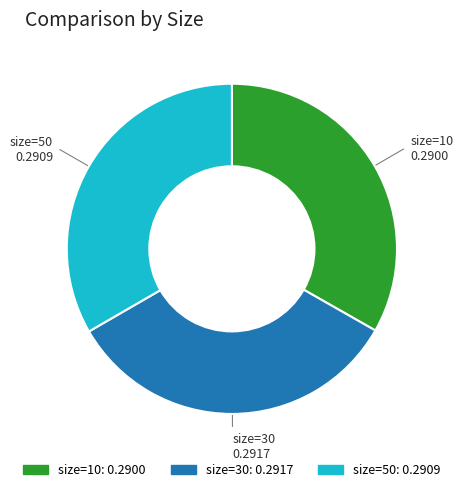

Does size=30 represent more than half of the total?

No